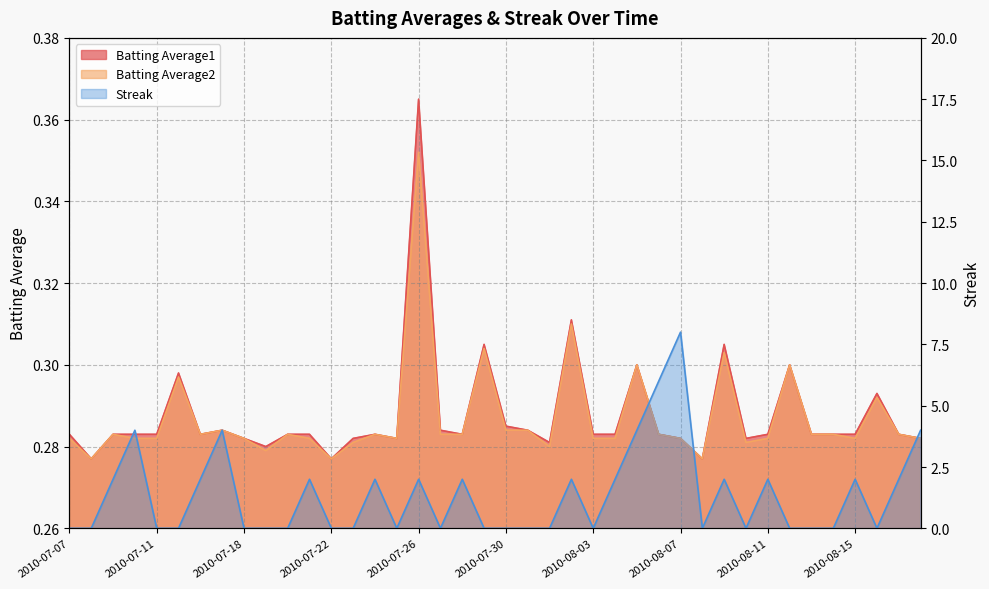

In Batting Average1, how many points are higher than both neighbors (excluding endpoints)?

10